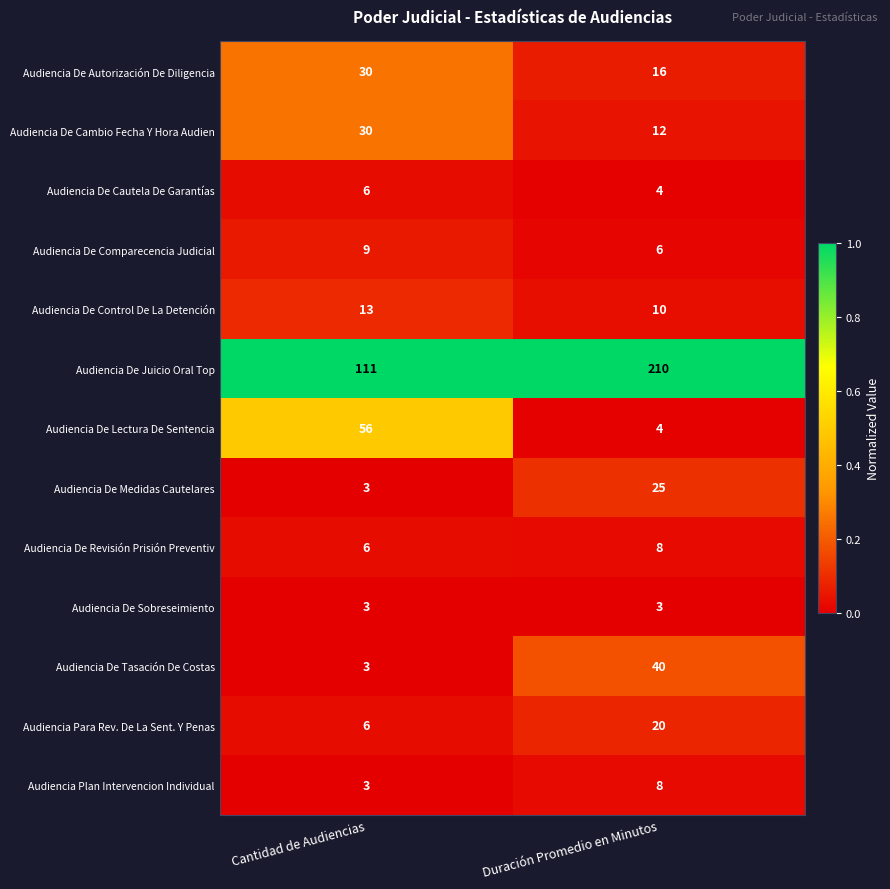

Which series has the largest range (max minus min)?

Audiencia De Juicio Oral Top